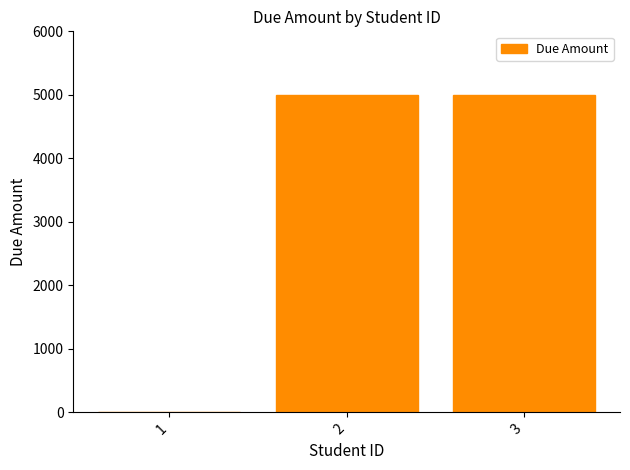

The chart shows a value of 0 at 1. True or false?

True